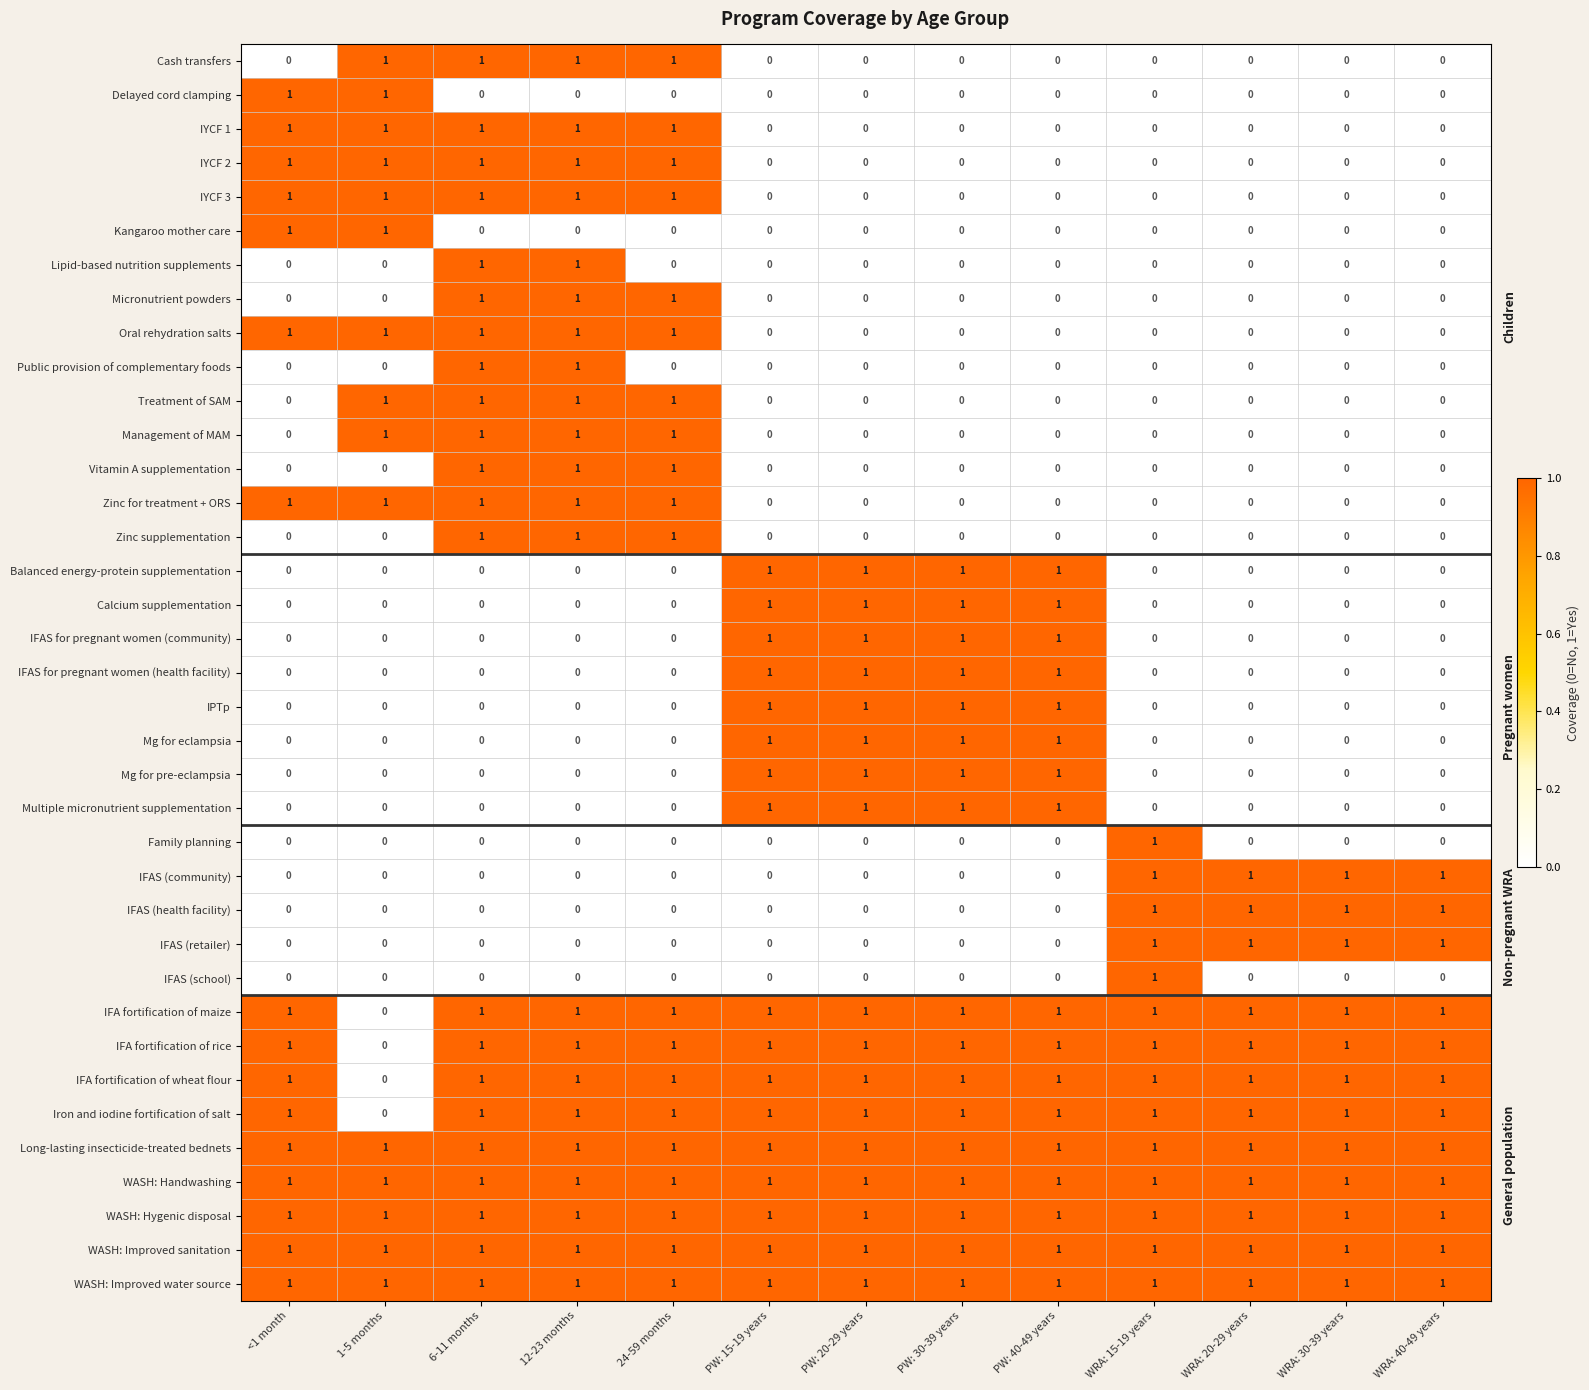

What is the sum of all Multiple micronutrient supplementation values?

4